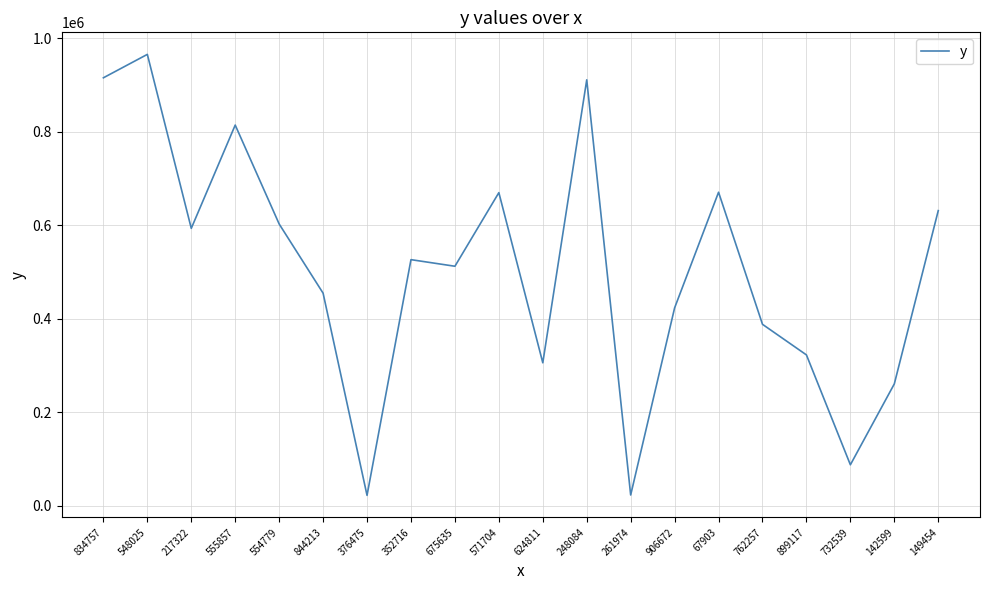

What is the minimum value shown in the chart?

22095